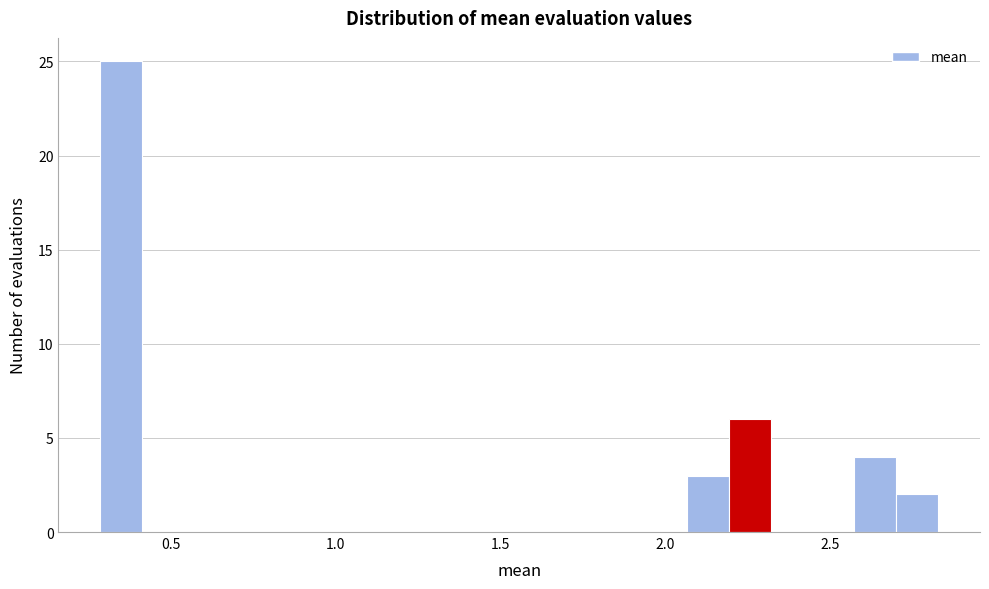

Read against the x-axis, roughly where is the centre of the tallest bar?

0.35